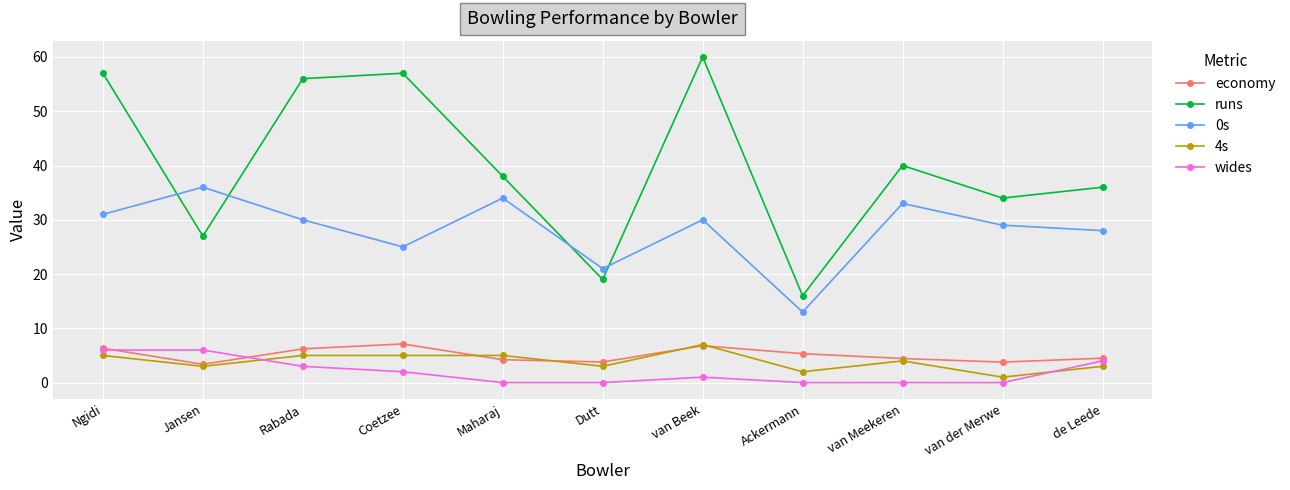

The wides series shows 0.0 at van der Merwe. True or false?

True